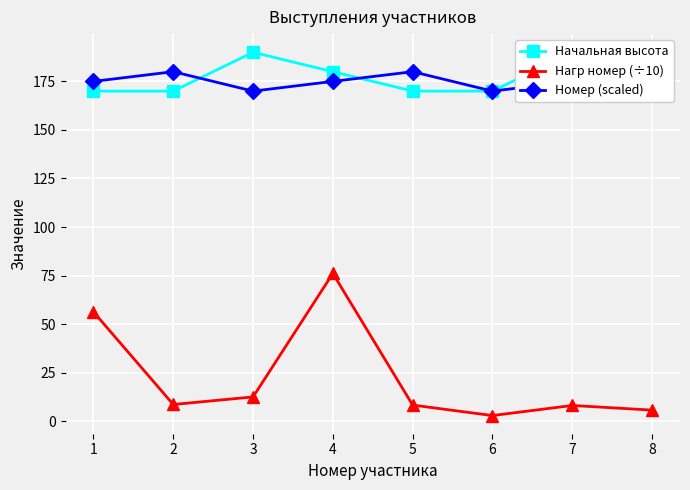

What is the spread (max minus min) of values at 7?

181.9